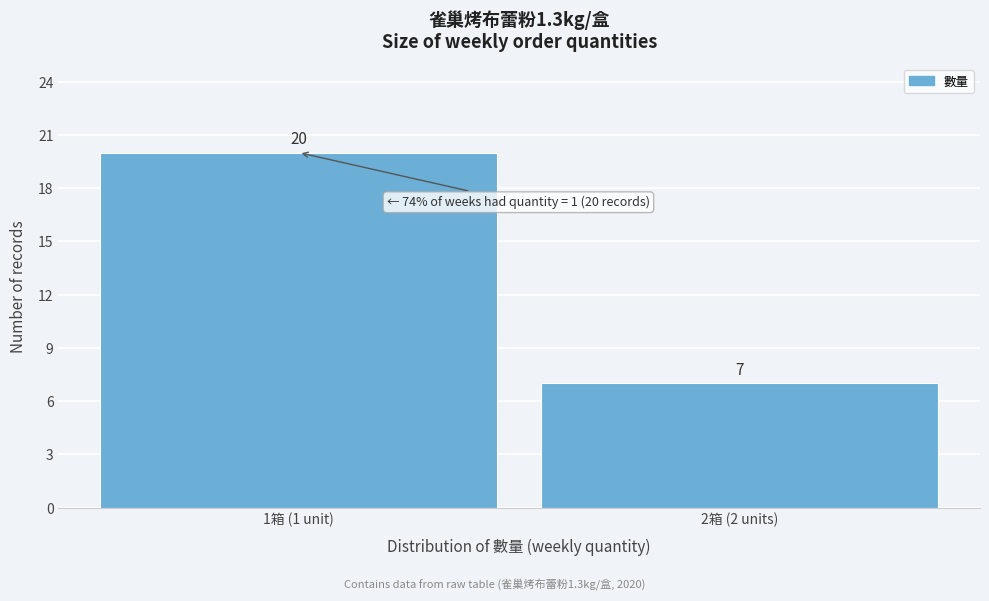

Reading left to right, extract all data points from this chart.

1箱 (1 unit)=20	2箱 (2 units)=7